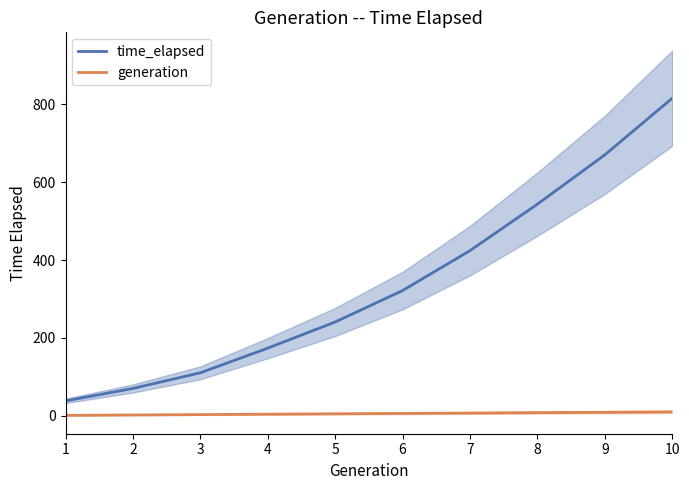

What is the maximum value shown in the chart?

816.0